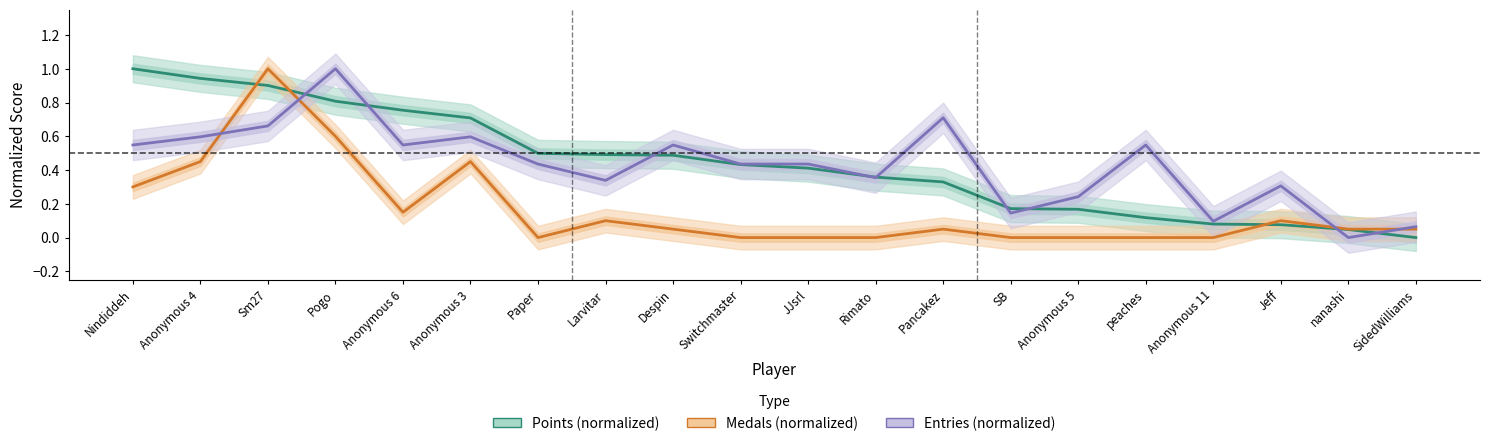

Between Pogo and SidedWilliams, which series saw the biggest shift?

Entries (normalized)